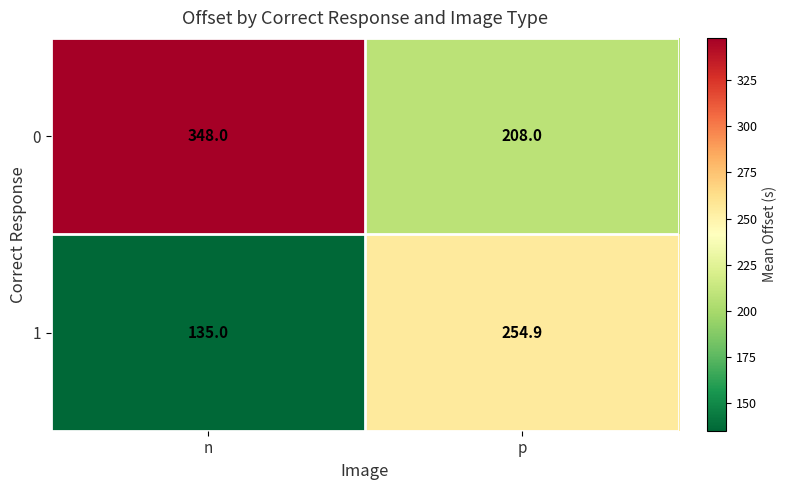

Which series has the largest range (max minus min)?

0